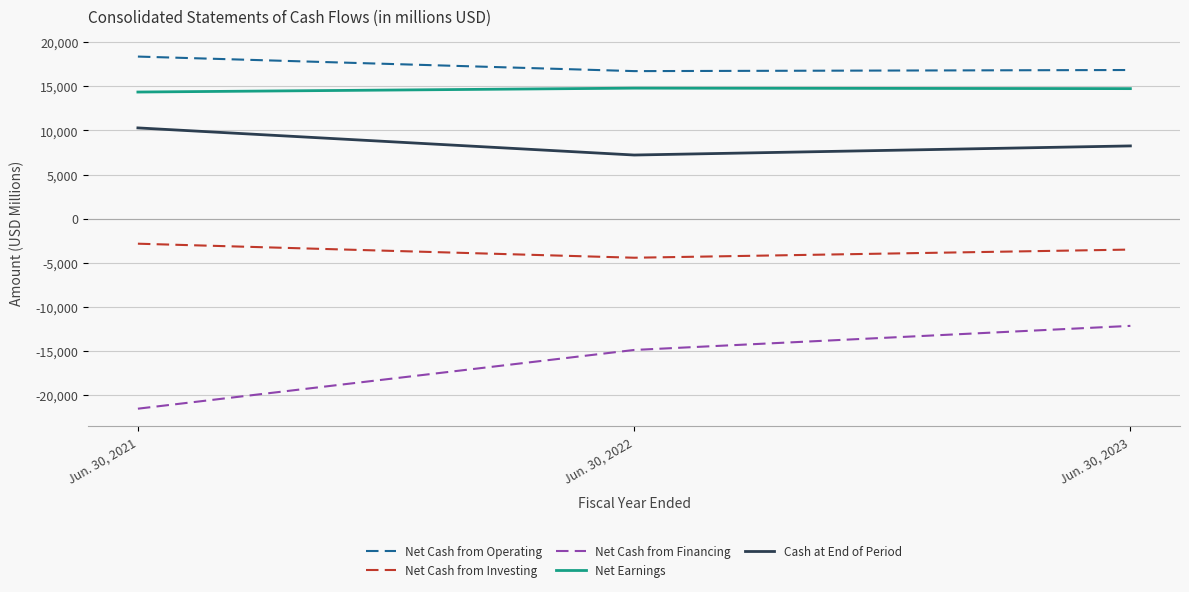

Is the value of Net Cash from Operating at Jun. 30, 2021 greater than the value of Net Earnings at Jun. 30, 2022?

Yes